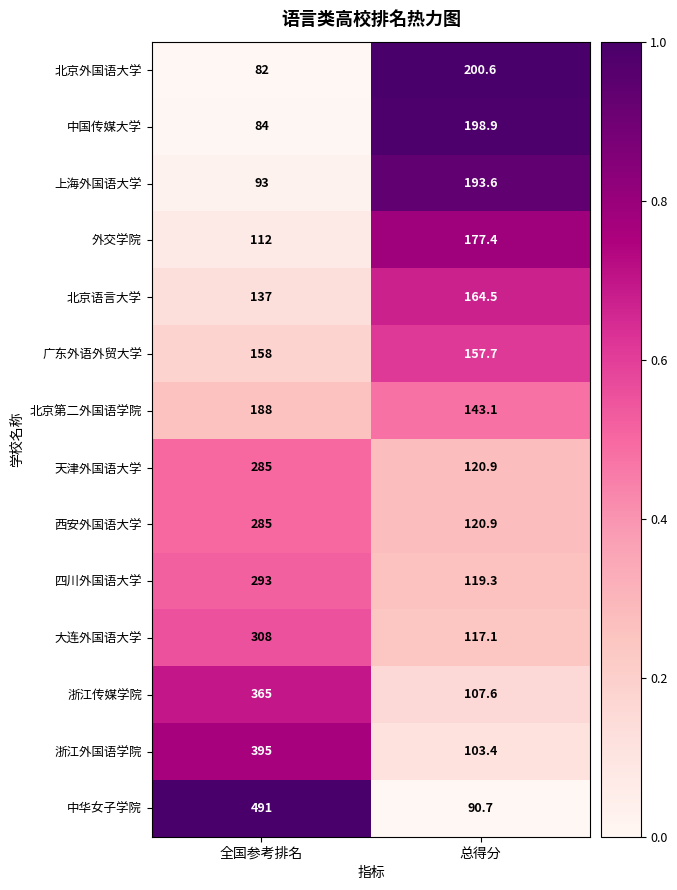

At which label does 北京语言大学 first exceed 164?

总得分